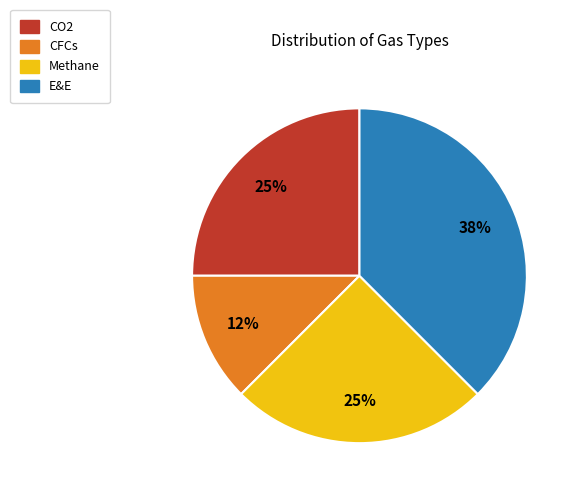

To the nearest percent, what percentage of the pie is Methane?

25%